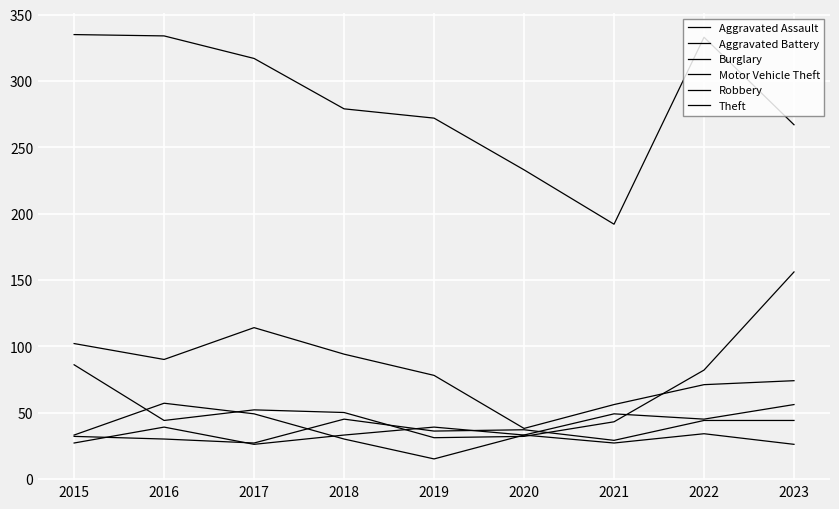

The Aggravated Battery series shows 13 at 2016. True or false?

False